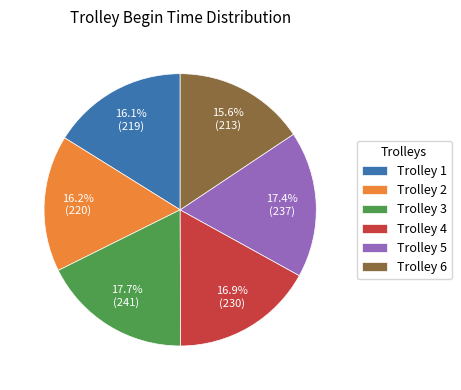

To the nearest percent, what is the average slice percentage?

17%